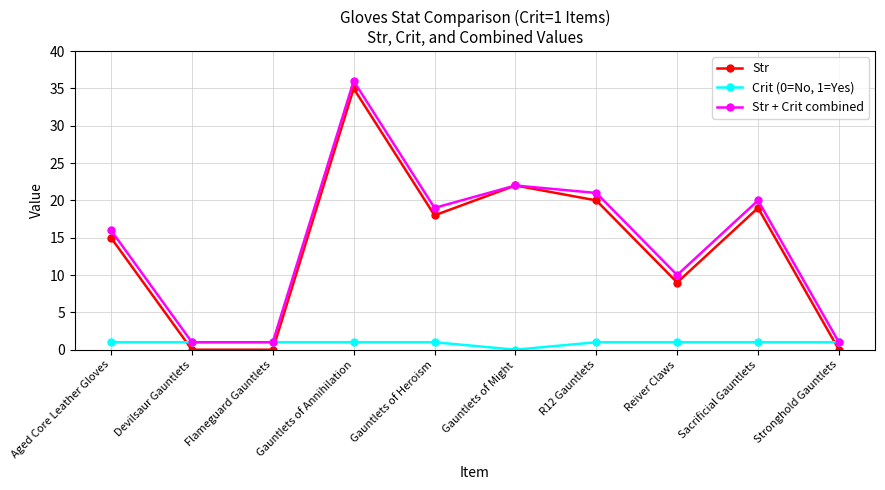

At how many categories does at least one series exceed 5?

7